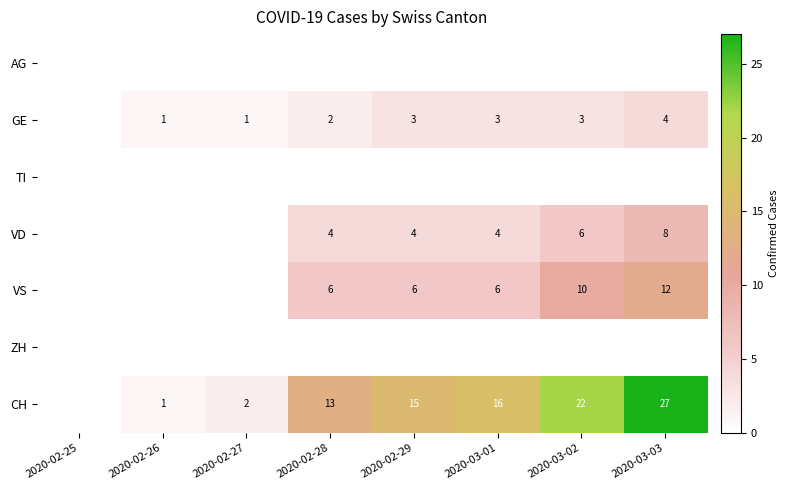

The VS series shows 10 at 2020-03-02. True or false?

True